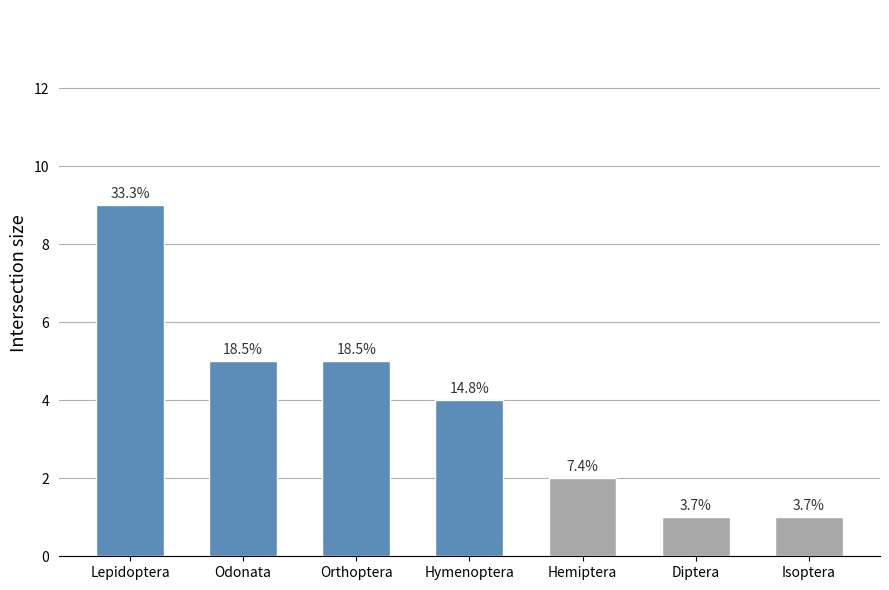

Does the chart contain any negative values?

No